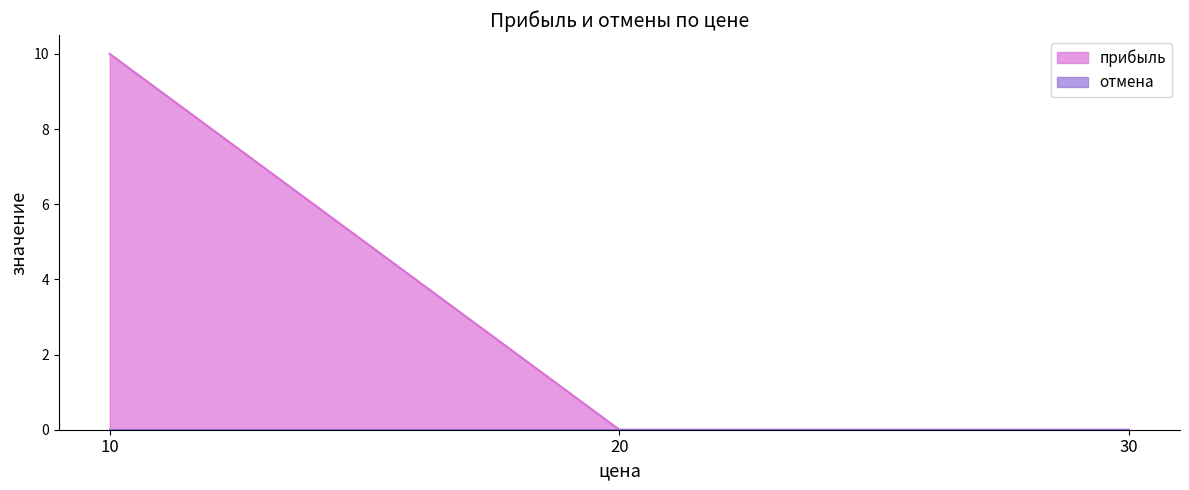

At which category does the chart reach its minimum across all series?

20